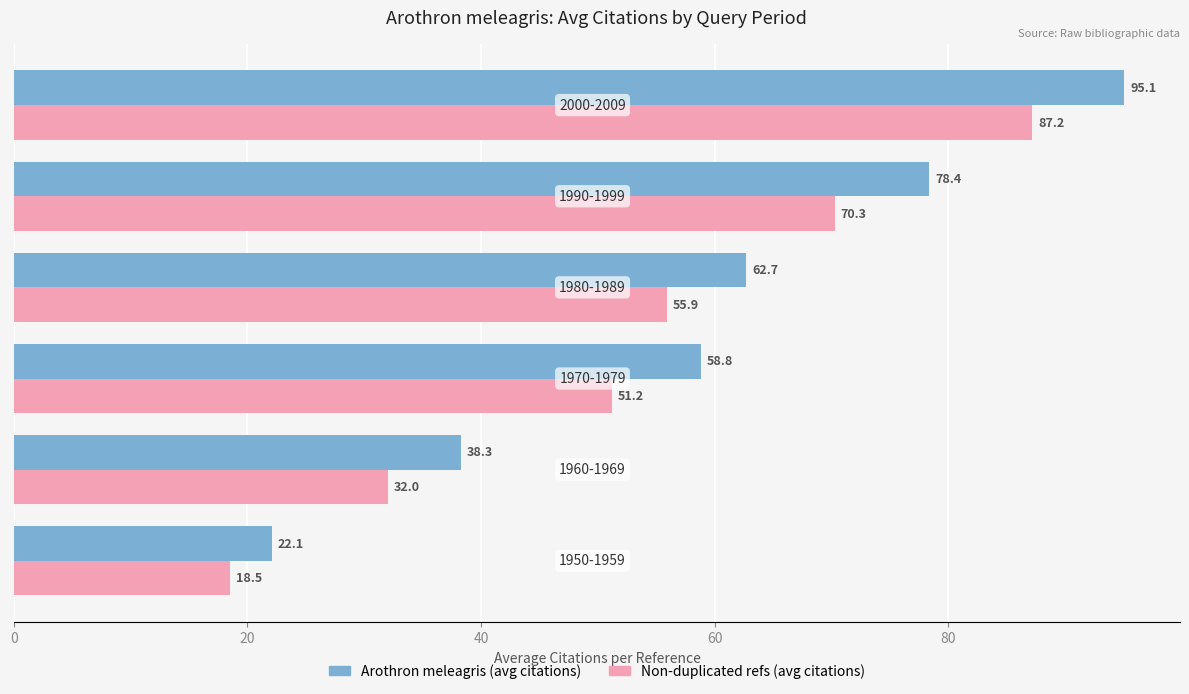

What is the average value of the Non-duplicated refs (avg citations) series?

52.5